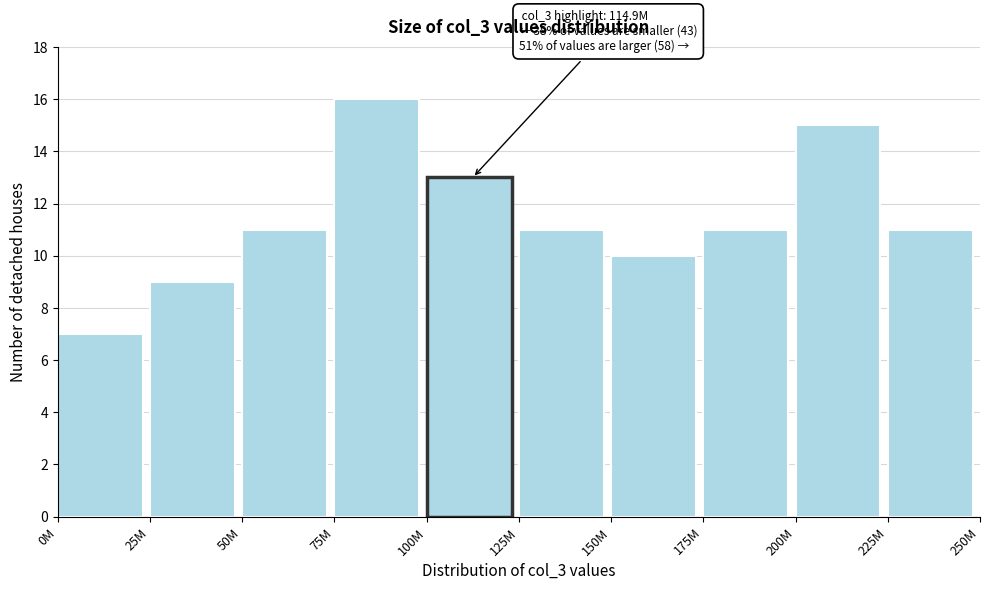

Reading left to right, list all the values displayed in this chart.

0M=7	25M=9	50M=11	75M=16	100M=13	125M=11	150M=10	175M=11	200M=15	225M=11